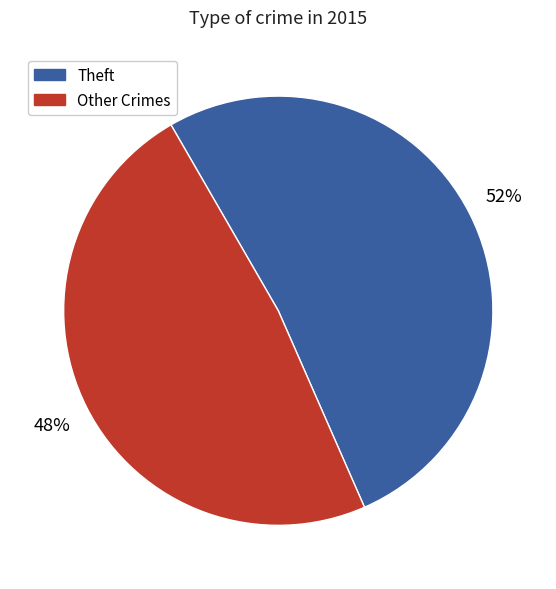

To the nearest percent, what is the average slice percentage?

50%